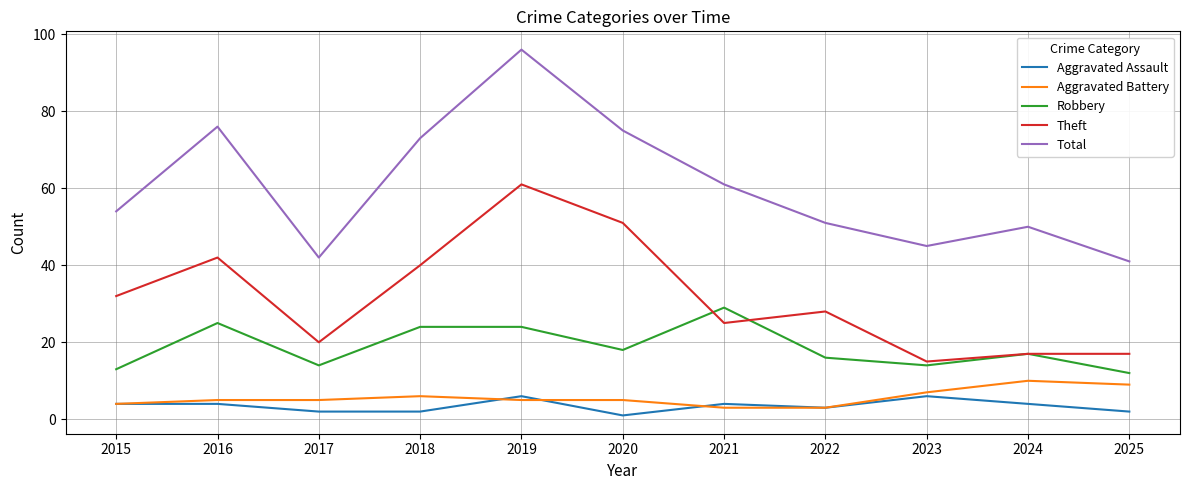

At which category is the sum across all series the highest?

2019